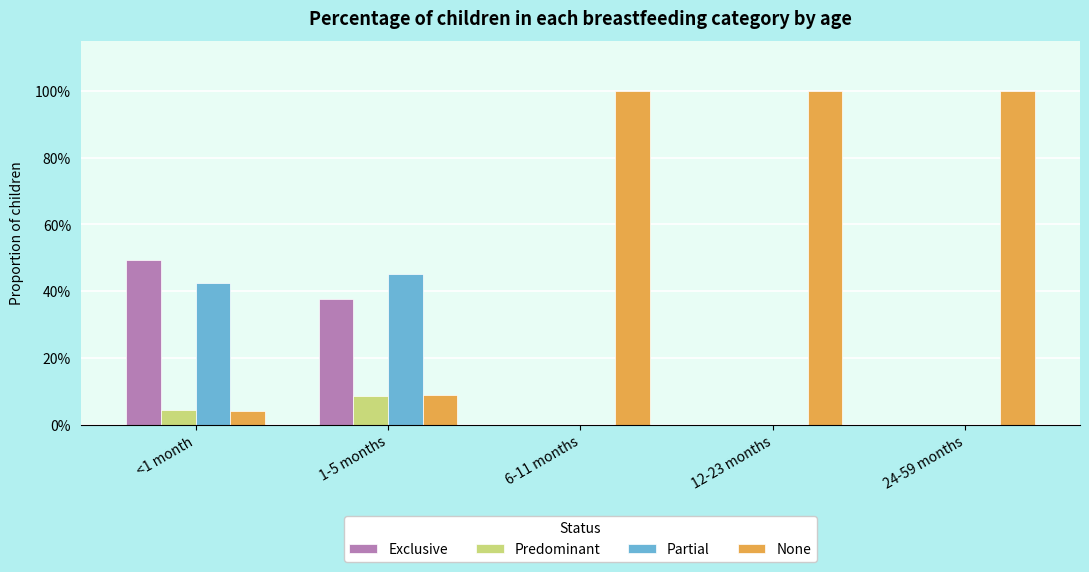

Reading right to left, extract all data points from this chart.

Exclusive: 0.0	0.0	0.0	0.4	0.5
Predominant: 0.0	0.0	0.0	0.1	0.0
Partial: 0.0	0.0	0.0	0.5	0.4
None: 1.0	1.0	1.0	0.1	0.0